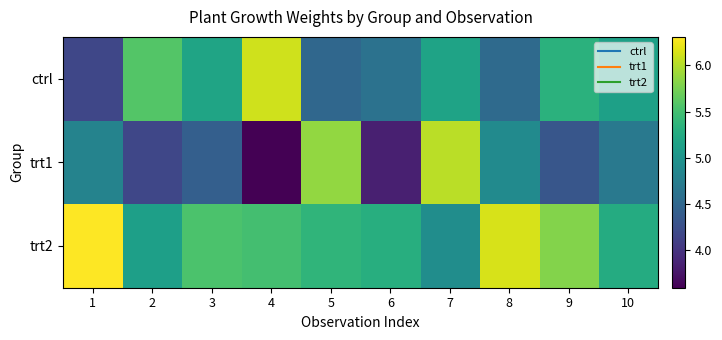

List the series in order of their overall mean, lowest first.

trt1, ctrl, trt2